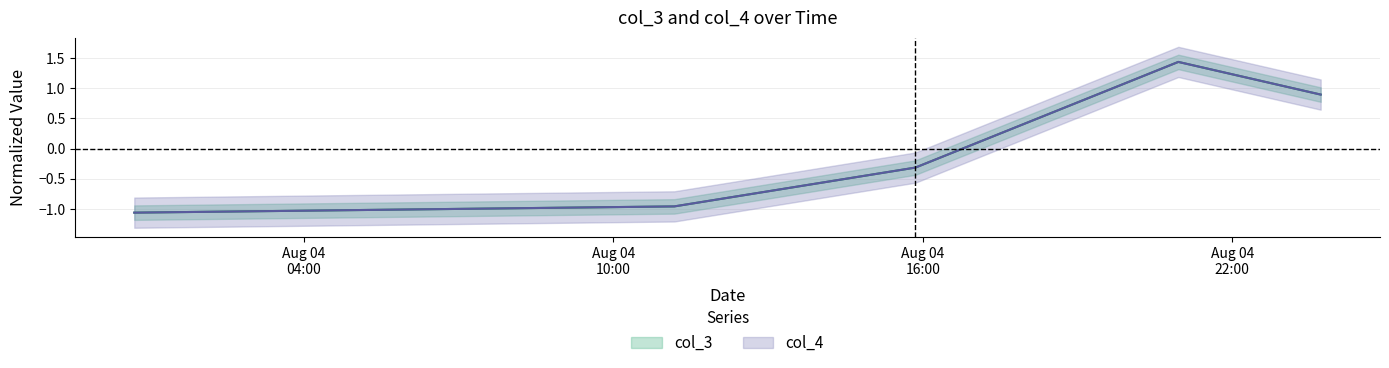

True or false: col_3 has a value of 0.9 at 2021-08-04 23:42:57.

True